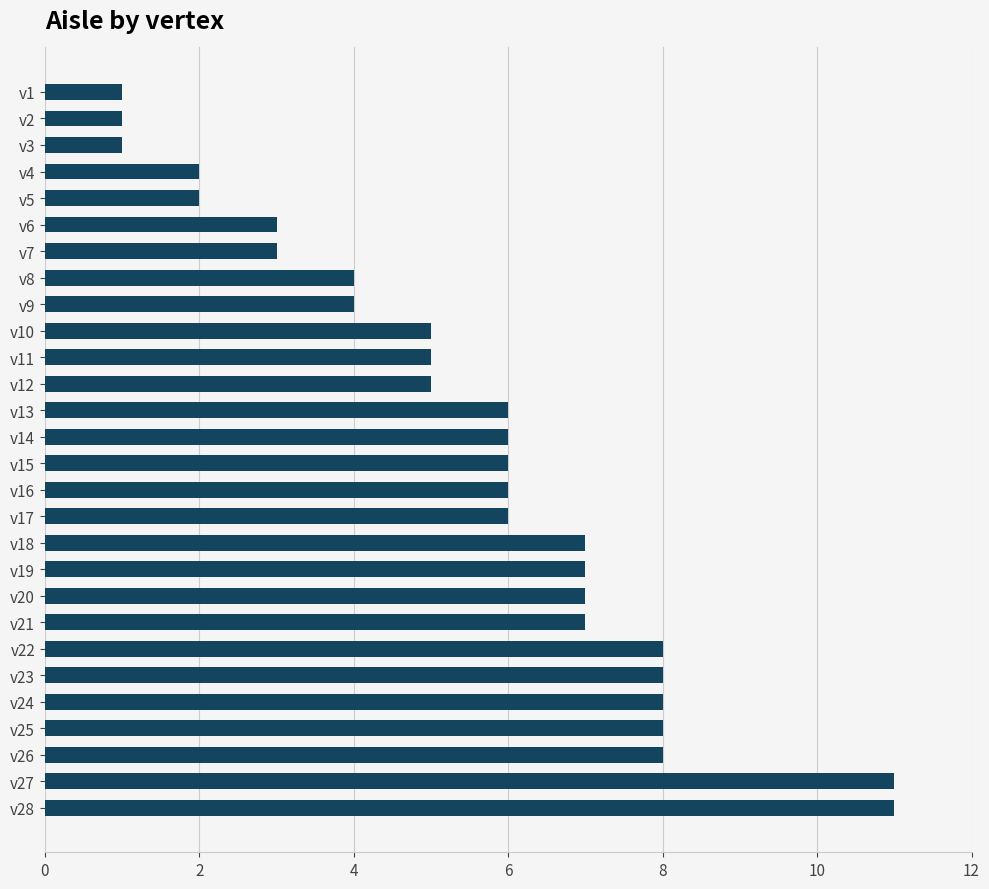

How many bars are there in total?

28